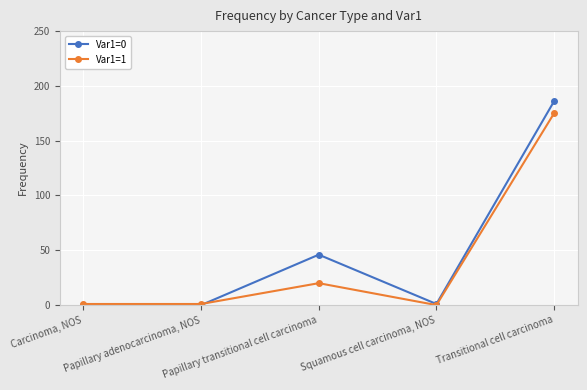

Reading right to left, what are all the values shown in this chart?

Var1=0: 186	1	46	0	0
Var1=1: 175	0	20	1	1